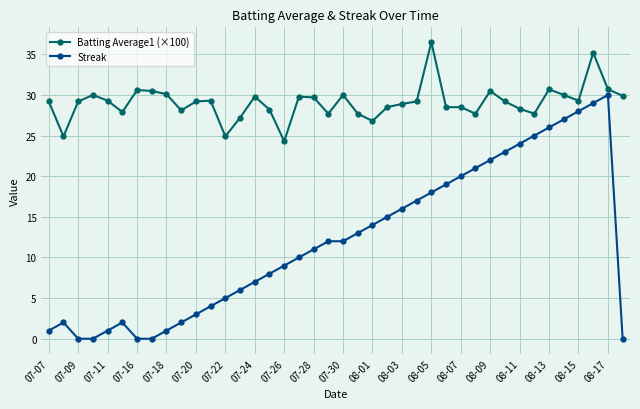

Which series has the largest range (max minus min)?

Streak